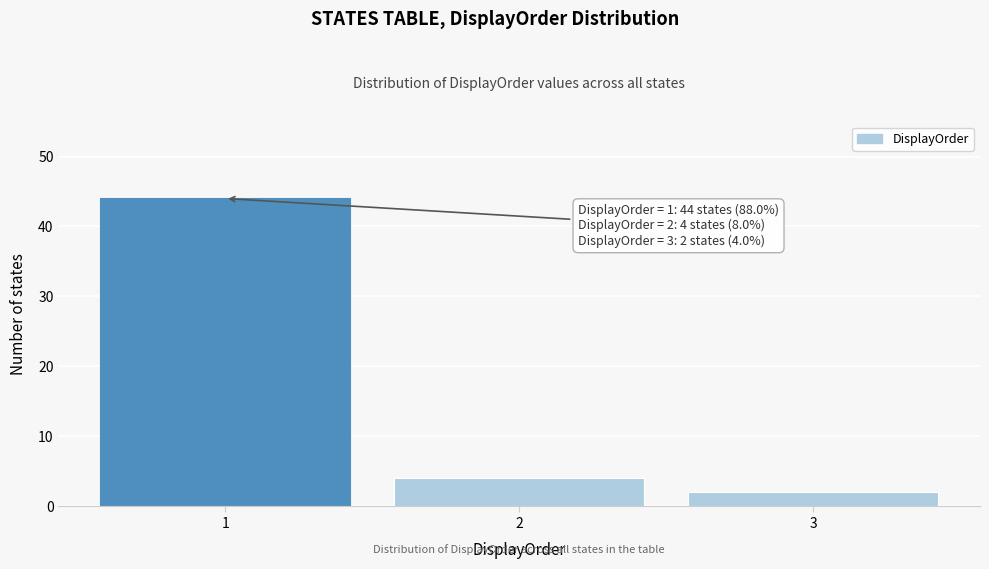

Which range on the x-axis has the tallest bar?

0.5 to 1.5